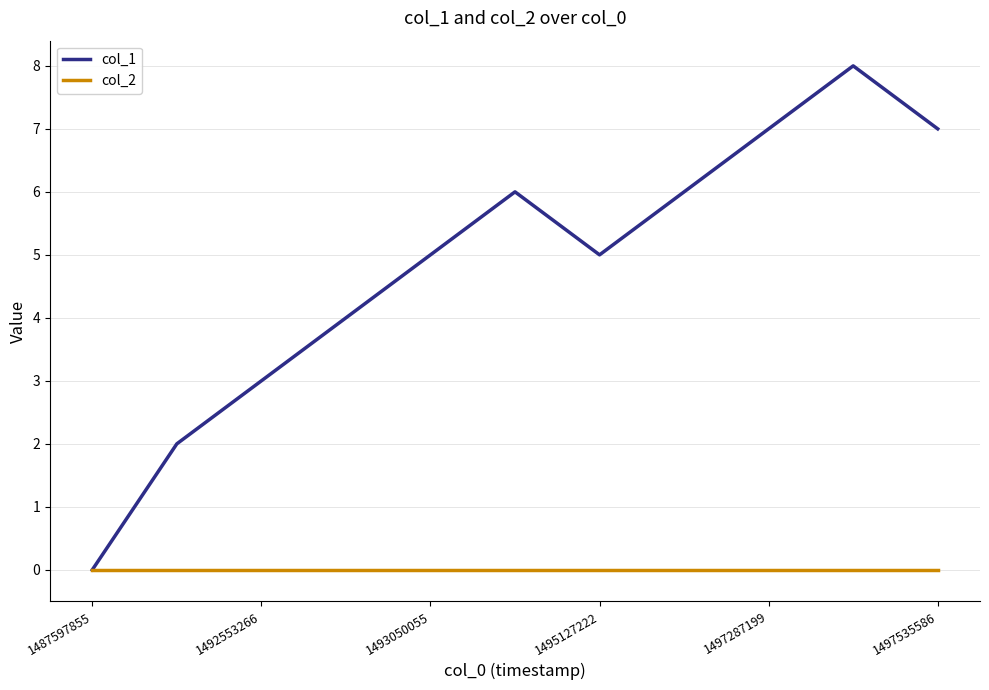

Rank the series by their maximum value, from lowest to highest.

col_2, col_1